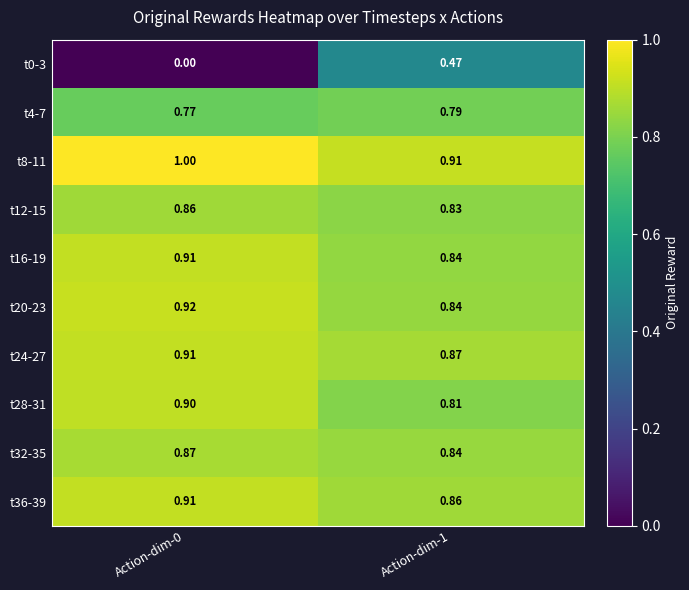

Is the value of t12-15 at Action-dim-0 greater than the value of t0-3 at Action-dim-1?

Yes